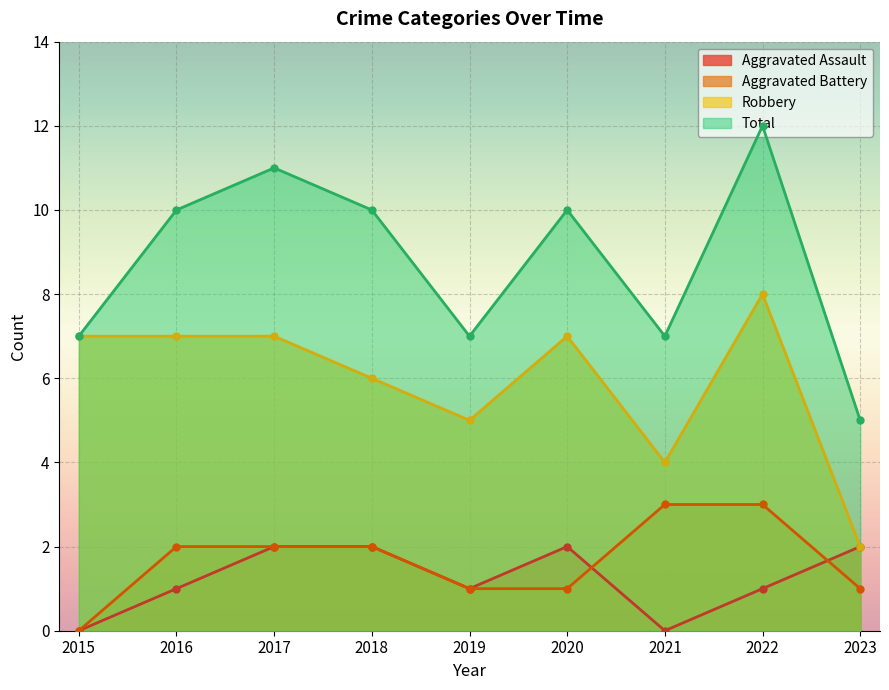

At how many categories does at least one series exceed 4?

9